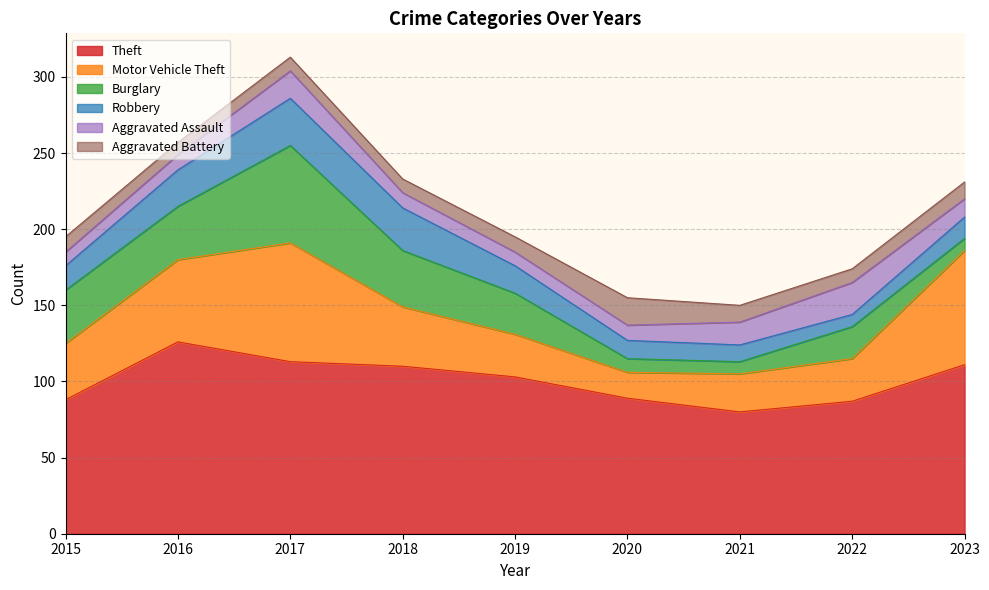

List the series in order of their peak value, lowest first.

Aggravated Battery, Aggravated Assault, Robbery, Burglary, Motor Vehicle Theft, Theft